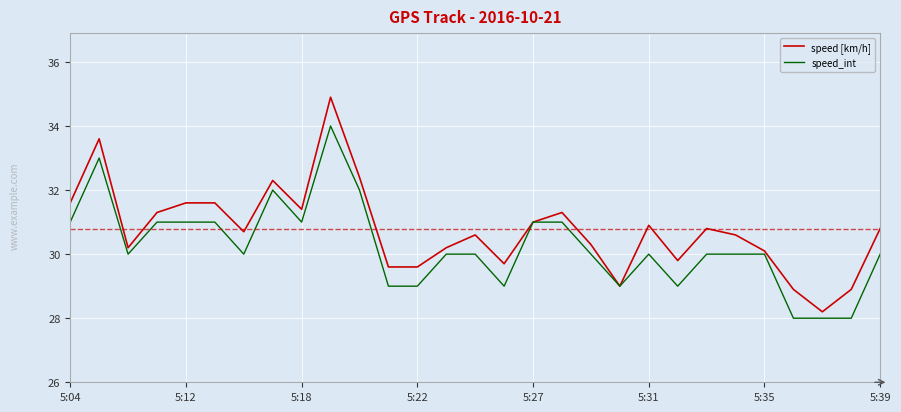

Which series has the largest total across all categories?

speed [km/h]